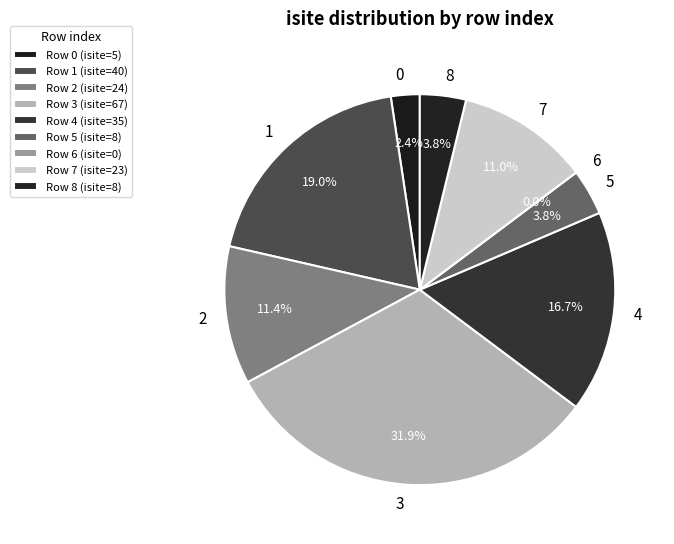

Approximately how many times larger is the value at 0 compared to 2?

0.2